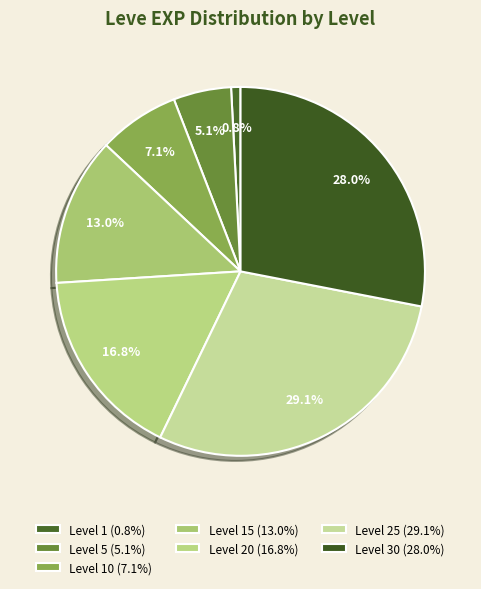

Which category has the biggest portion of the pie?

Level 25 (29.1%)